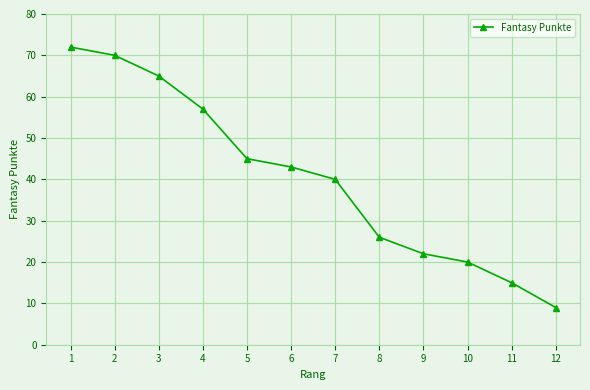

Where is the data nearest to the value 40?

7